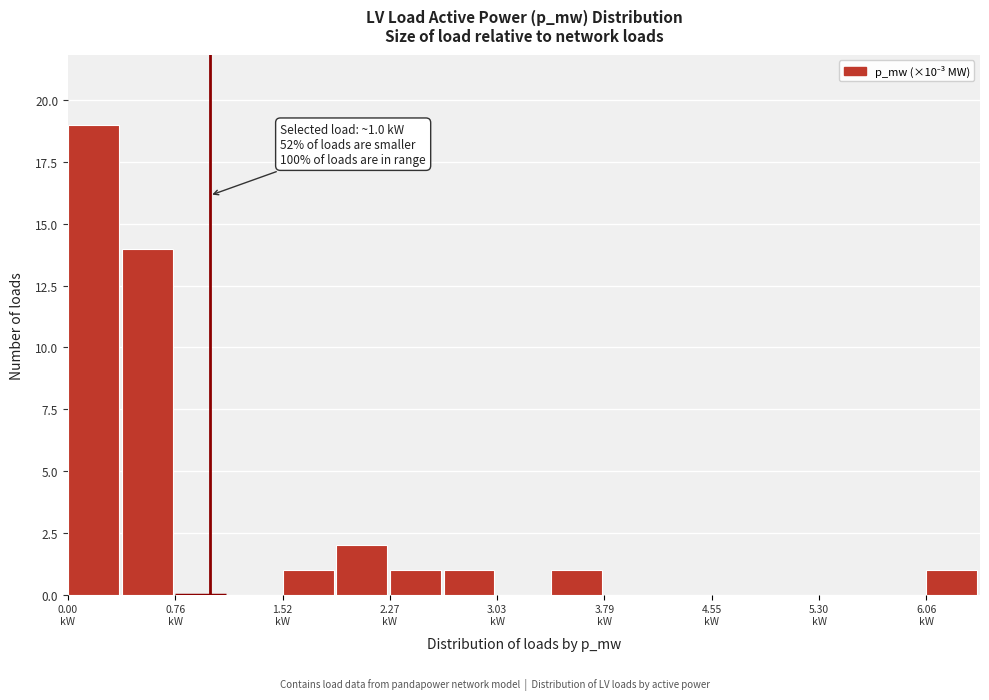

Read against the x-axis, roughly where is the centre of the tallest bar?

0.2